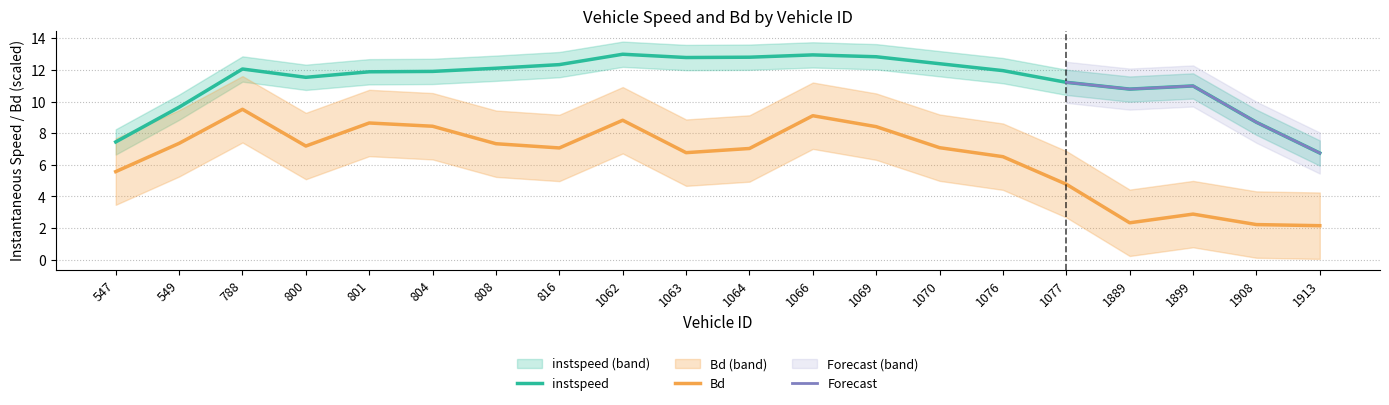

True or false: instspeed and Bd intersect in this chart.

False